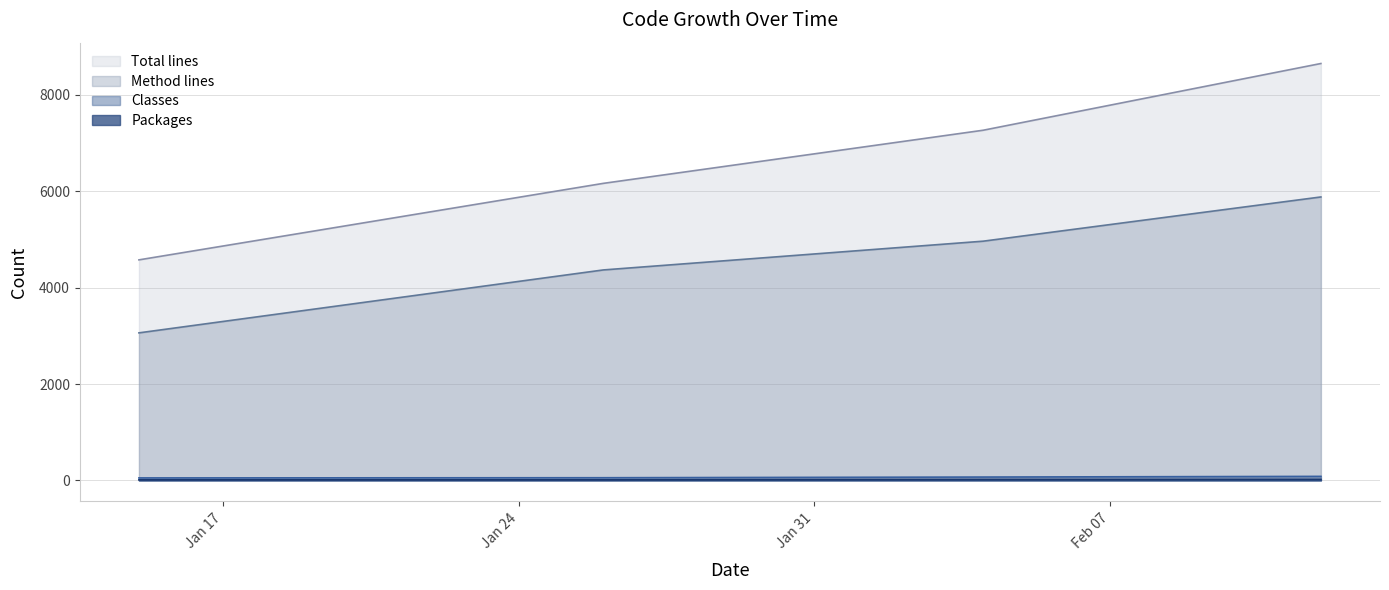

True or false: Packages and Total lines cross at least once.

False